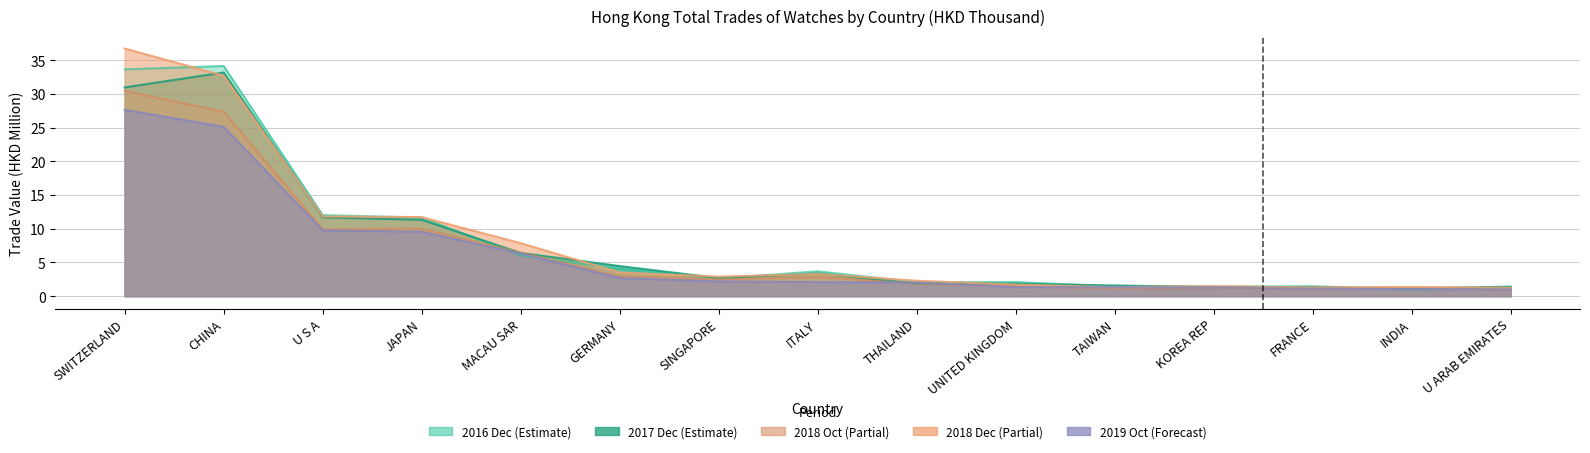

Which has a higher value, UNITED KINGDOM or JAPAN?

JAPAN